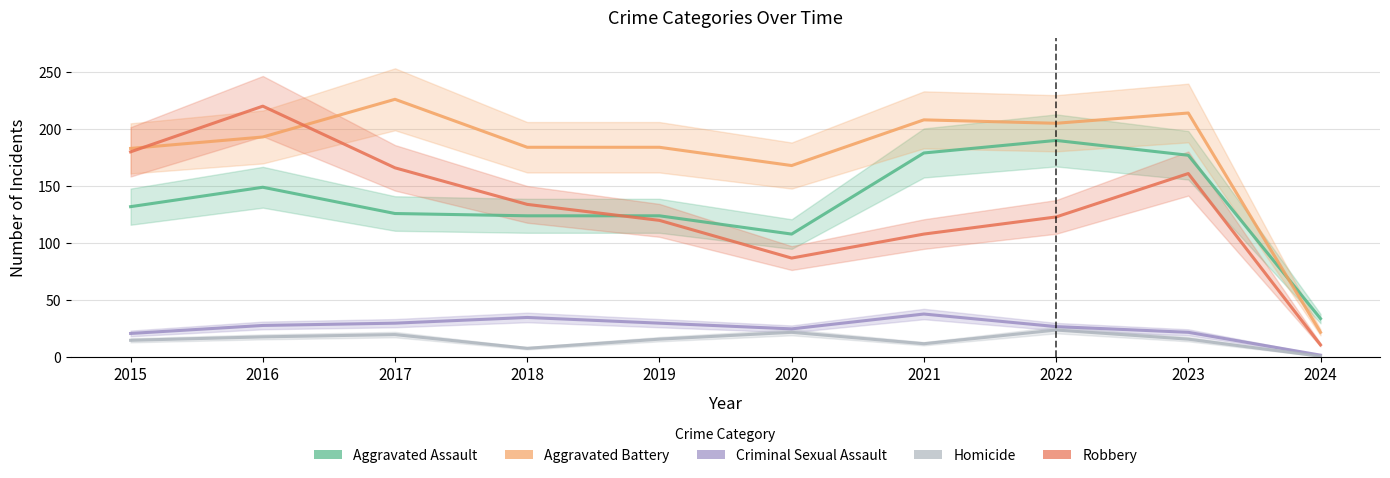

Reading right to left, transcribe all the data shown in this chart.

Aggravated Assault: 34	177	190	179	108	124	124	126	149	132
Aggravated Battery: 22	214	205	208	168	184	184	226	193	183
Criminal Sexual Assault: 2	22	27	38	25	30	35	30	28	21
Homicide: 1	16	24	12	22	16	8	20	18	15
Robbery: 11	161	123	108	87	120	134	166	220	180